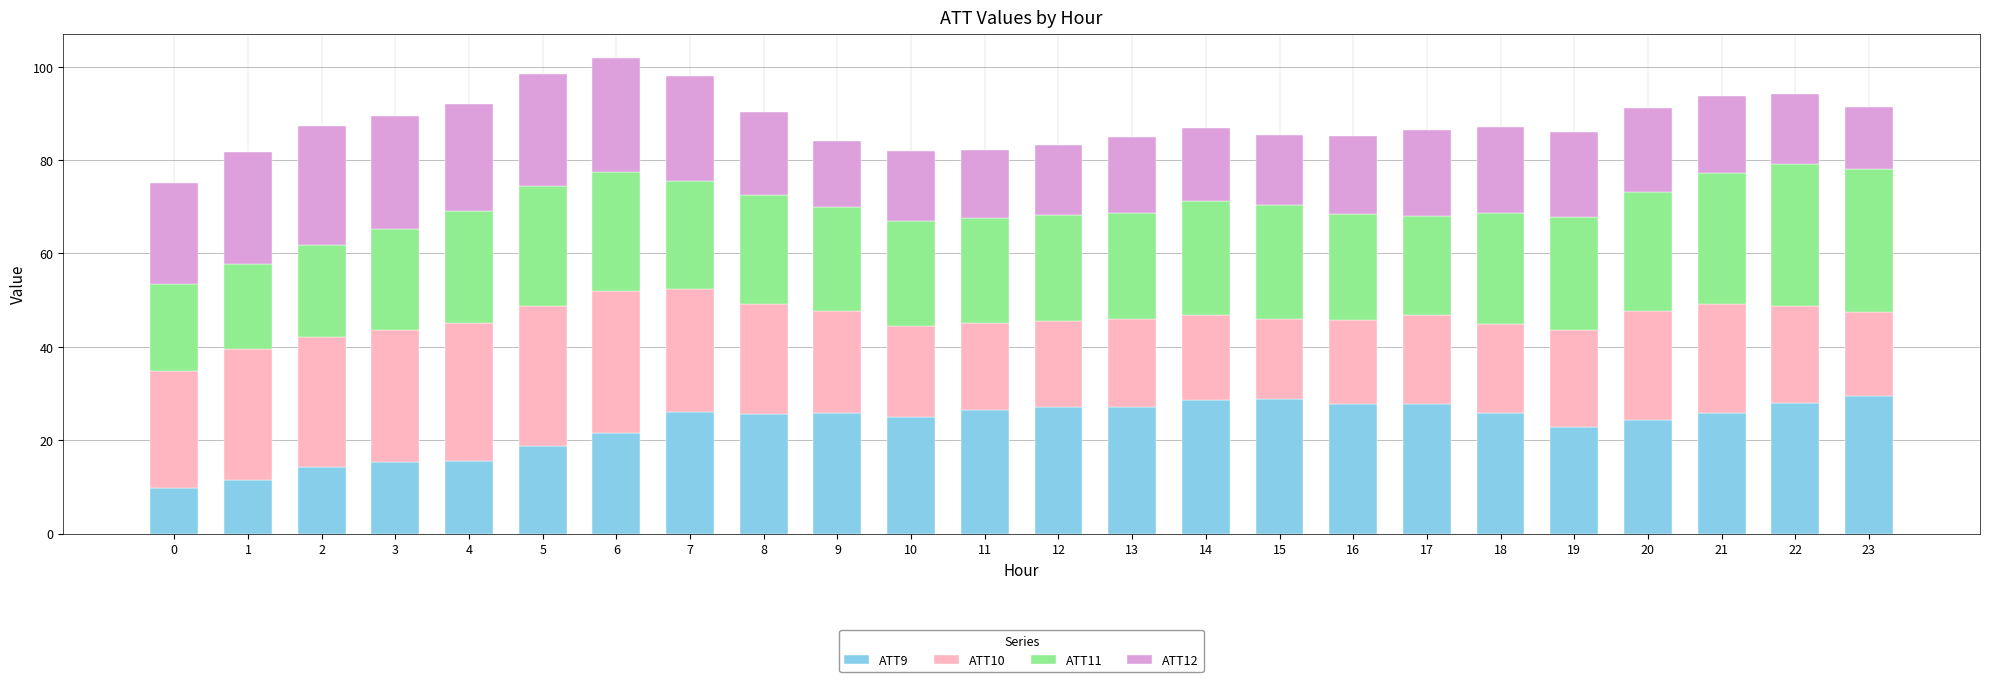

What is the average value of the ATT9 series?

23.3